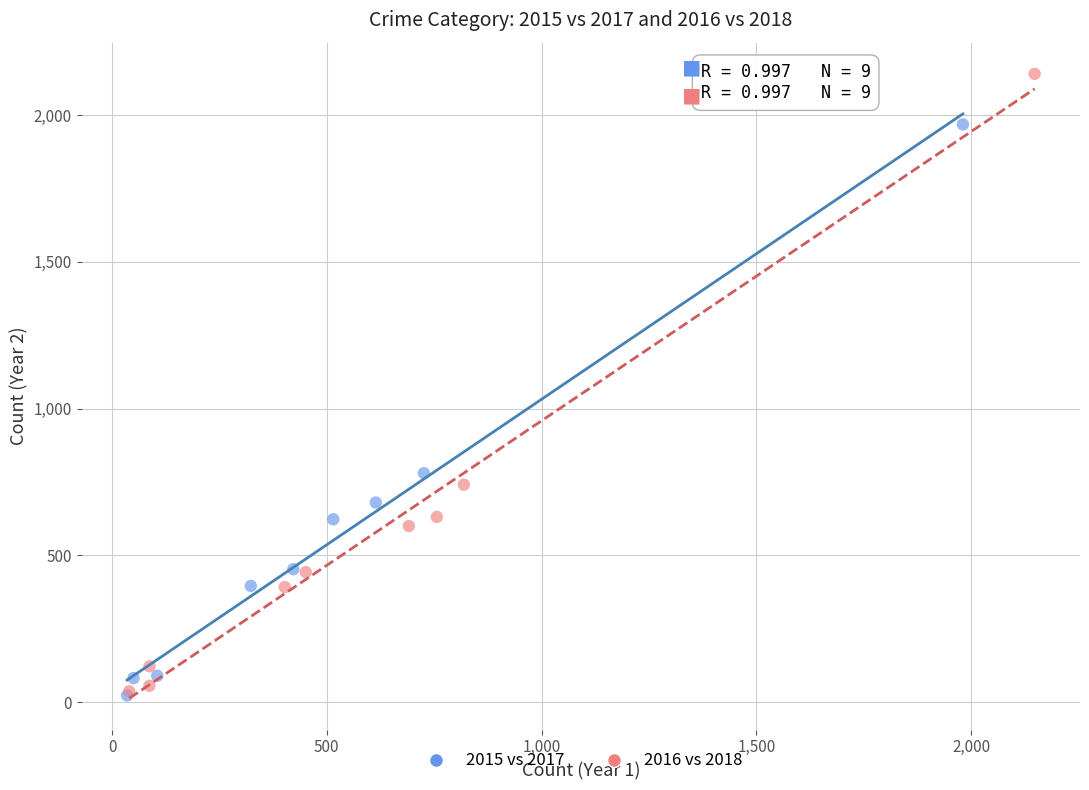

Which series reaches the maximum Y coordinate?

2016 vs 2018